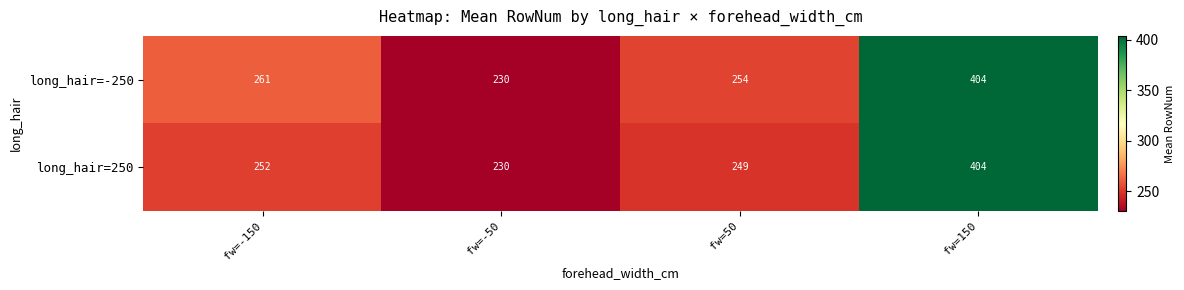

What is the highest value of the long_hair=250 series?

404